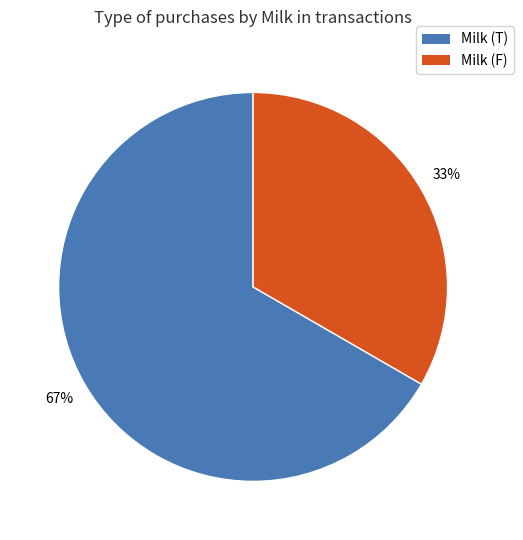

To the nearest percent, what is the combined percentage of Milk (F) and Milk (T)?

100%